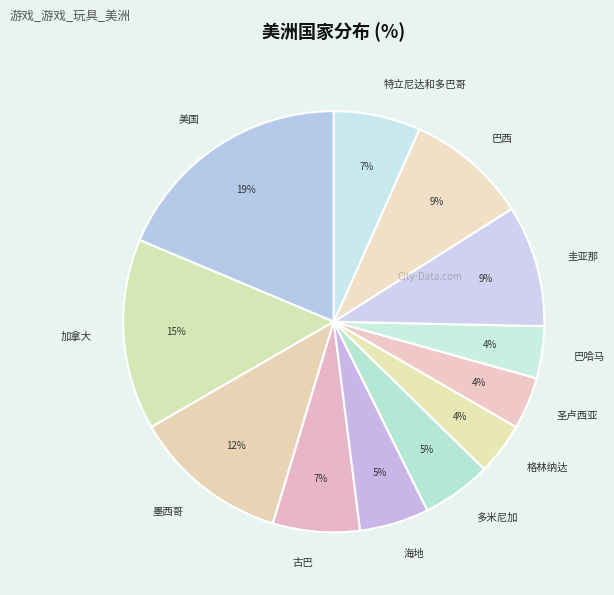

Does 墨西哥 represent more than half of the total?

No